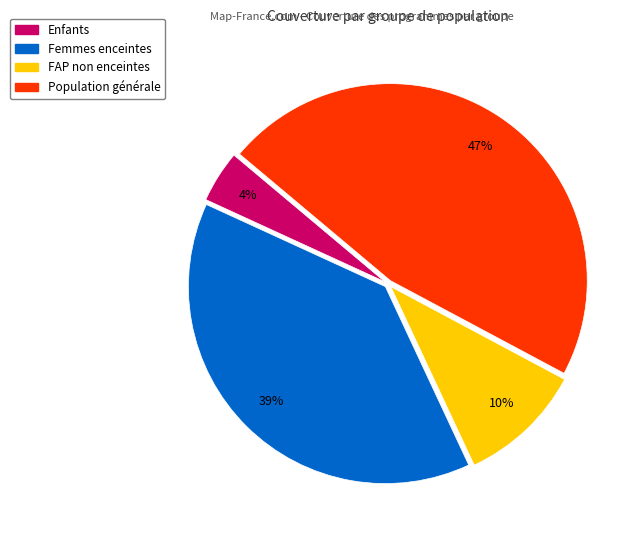

Is there a majority slice in this chart?

No